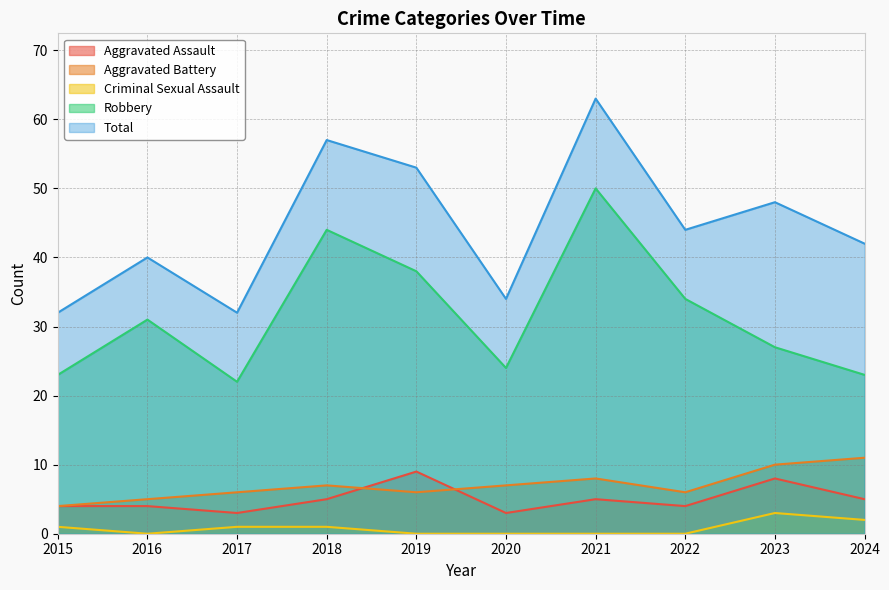

What is the difference between the maximum and minimum values in the Criminal Sexual Assault series?

3